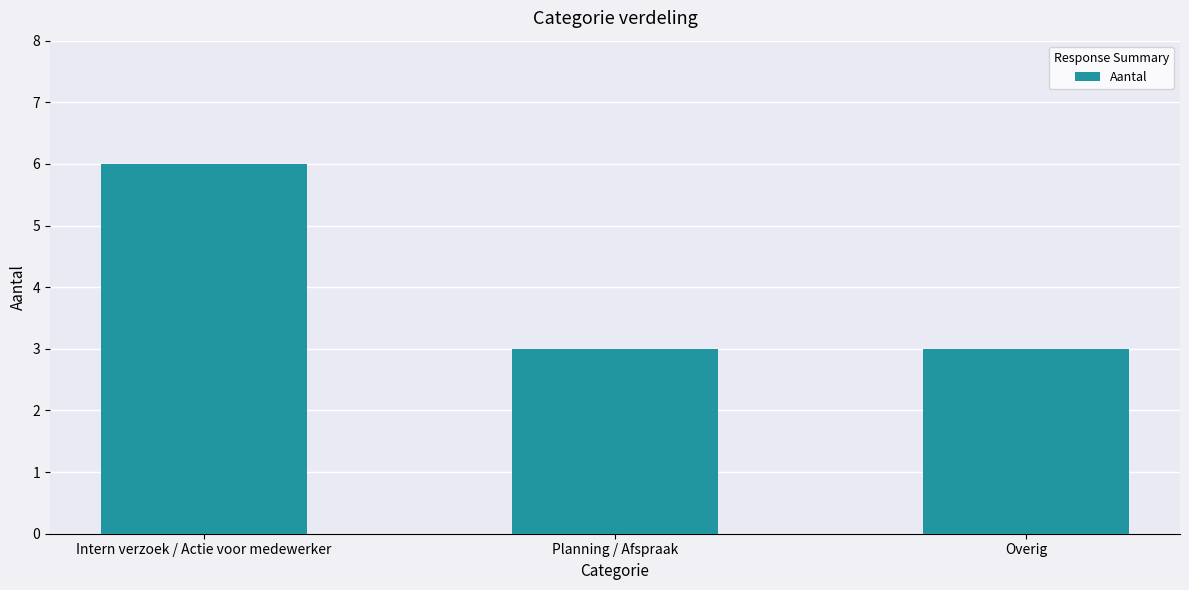

What is the smallest value displayed?

3